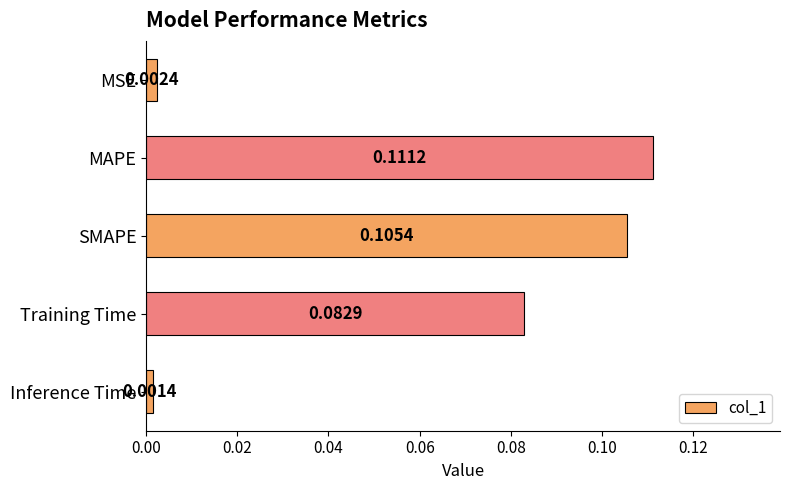

Which has a higher value, SMAPE or Inference Time?

SMAPE